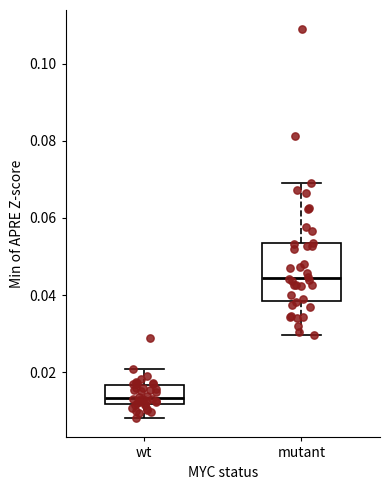

Reading left to right, transcribe this box plot: for each box, give where its median line is, the range the box spans, and where its two whiskers end, as read against the y-axis. The values are not printed on the chart, so give them approximately, as read against the axis.

wt: median 0.014, box 0.012 to 0.016, whiskers 0.008 to 0.020
mutant: median 0.044, box 0.038 to 0.054, whiskers 0.030 to 0.068